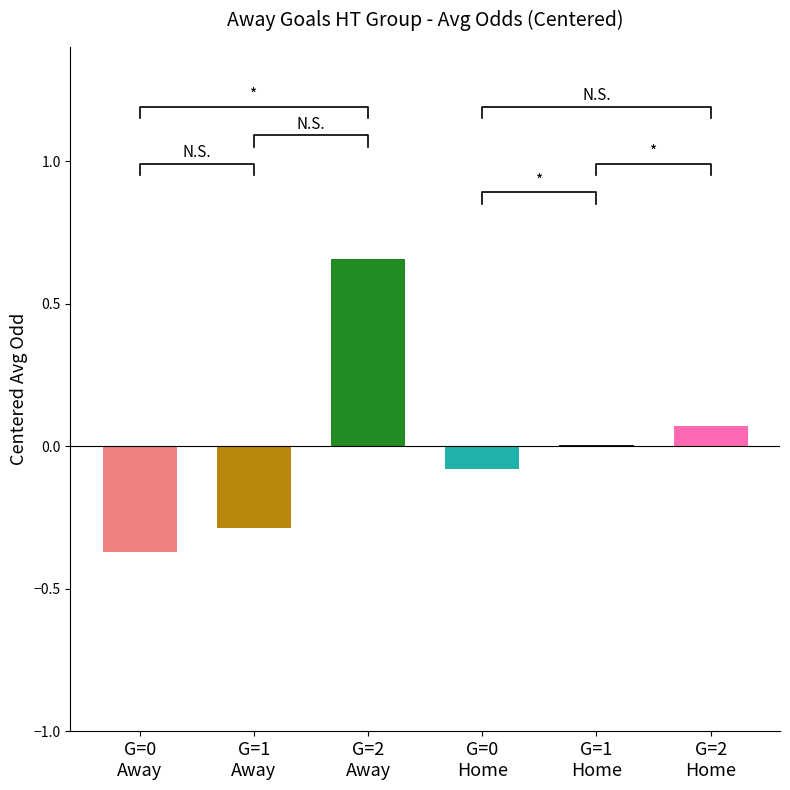

What is the change in value from G=2
Away to G=1
Home?

-0.7